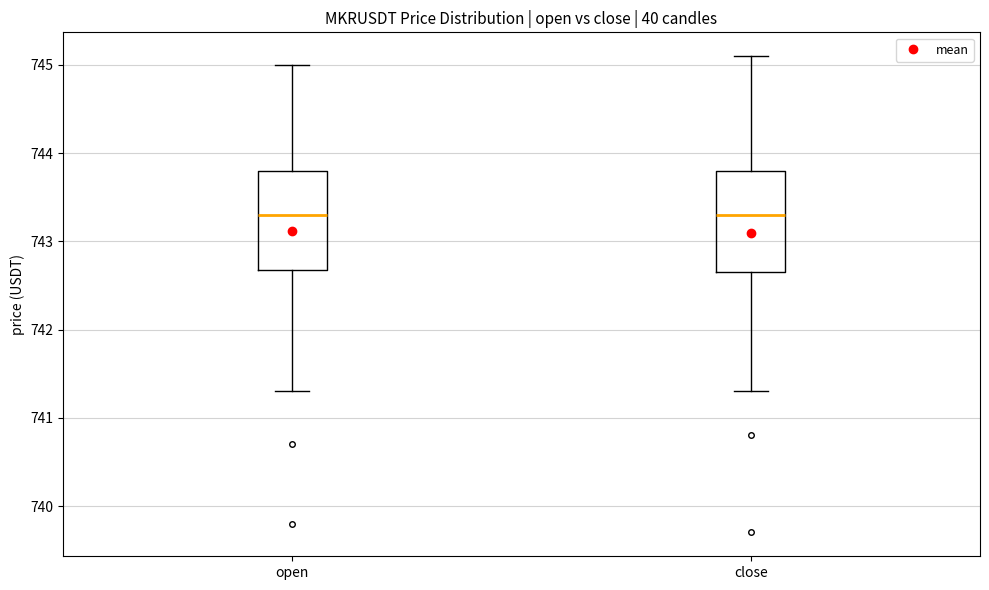

Reading left to right, transcribe this box plot: for each box, give where its median line is, the range the box spans, and where its two whiskers end, as read against the y-axis. The values are not printed on the chart, so give them approximately, as read against the axis.

open: median 743.3, box 742.7 to 743.8, whiskers 741.3 to 745.0
close: median 743.3, box 742.7 to 743.8, whiskers 741.3 to 745.1